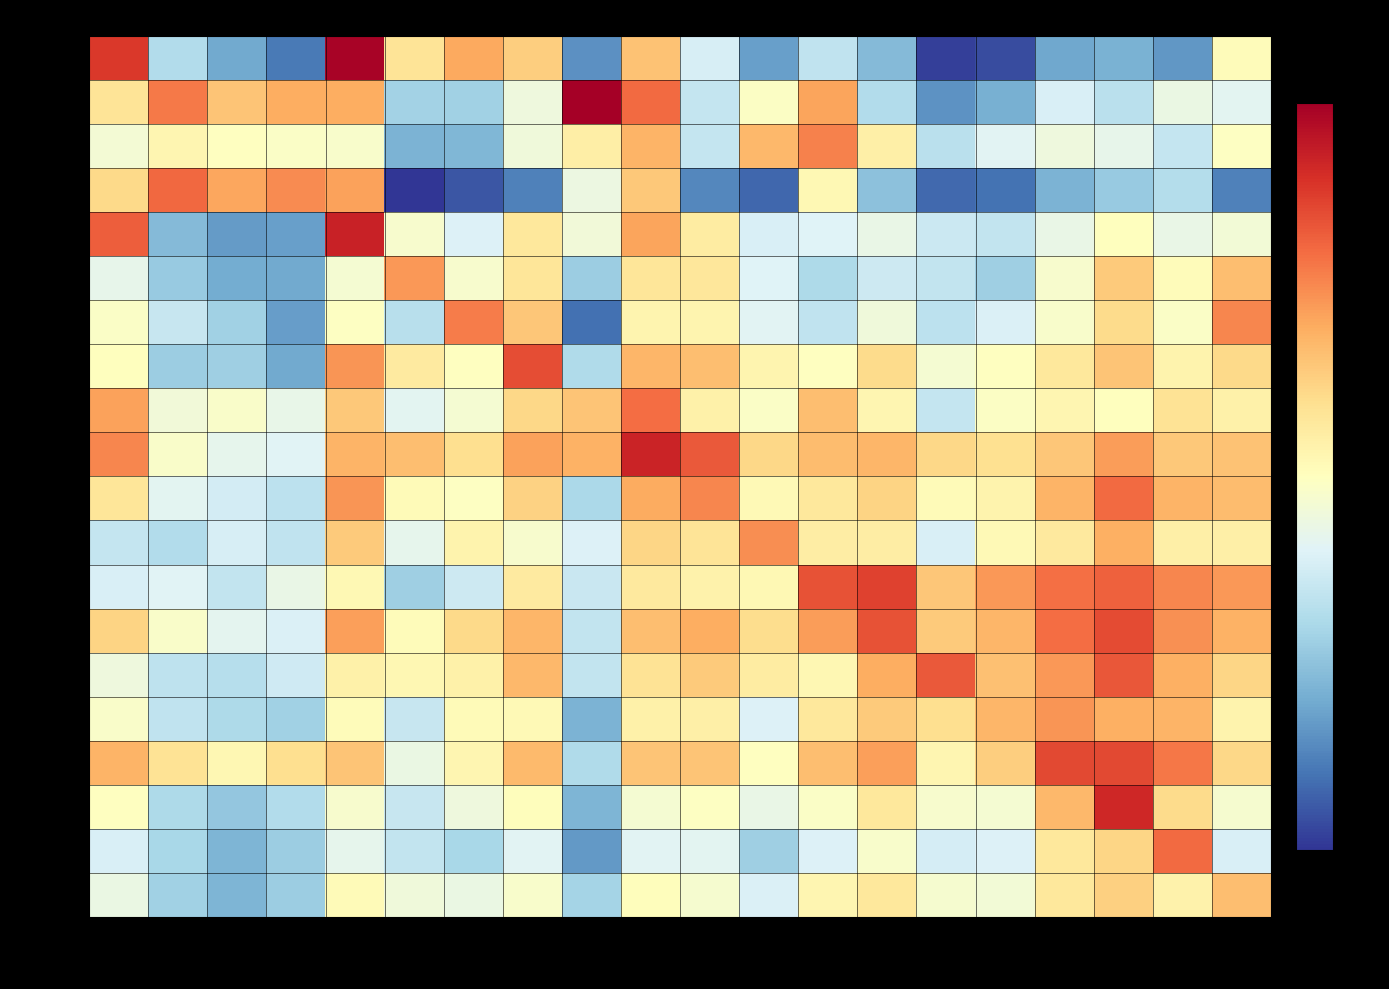

Reading left to right, extract all data points from this chart.

Agri: D01T03=4.8	D05T06=2.0	D07T08=1.4	D09=1.0	D10T12=5.3	D13T15=3.3	D16=3.9	D17T18=3.6	D19=1.2	D20T21=3.7	D22=2.4	D23=1.3	D24=2.1	D25=1.6	D26=0.5	D27=0.6	D28=1.4	D29=1.5	D30=1.3	D31T33=3.0
Mining-E: D01T03=3.3	D05T06=4.3	D07T08=3.7	D09=3.9	D10T12=3.9	D13T15=1.9	D16=1.9	D17T18=2.7	D19=5.4	D20T21=4.4	D22=2.2	D23=2.9	D24=4.0	D25=2.0	D26=1.2	D27=1.5	D28=2.4	D29=2.1	D30=2.6	D31T33=2.5
Mining-NE: D01T03=2.7	D05T06=3.1	D07T08=2.9	D09=2.9	D10T12=2.8	D13T15=1.5	D16=1.6	D17T18=2.7	D19=3.2	D20T21=3.9	D22=2.2	D23=3.8	D24=4.3	D25=3.2	D26=2.1	D27=2.5	D28=2.7	D29=2.5	D30=2.2	D31T33=2.9
Mining-Svc: D01T03=3.5	D05T06=4.4	D07T08=4.0	D09=4.2	D10T12=4.0	D13T15=0.5	D16=0.7	D17T18=1.1	D19=2.6	D20T21=3.6	D22=1.1	D23=0.9	D24=3.0	D25=1.7	D26=0.9	D27=1.0	D28=1.5	D29=1.8	D30=2.0	D31T33=1.1
Food: D01T03=4.5	D05T06=1.6	D07T08=1.3	D09=1.3	D10T12=5.0	D13T15=2.8	D16=2.4	D17T18=3.3	D19=2.7	D20T21=4.0	D22=3.2	D23=2.4	D24=2.4	D25=2.6	D26=2.3	D27=2.2	D28=2.6	D29=2.9	D30=2.6	D31T33=2.7
Textiles: D01T03=2.6	D05T06=1.8	D07T08=1.5	D09=1.4	D10T12=2.8	D13T15=4.1	D16=2.8	D17T18=3.3	D19=1.8	D20T21=3.3	D22=3.3	D23=2.4	D24=2.0	D25=2.3	D26=2.2	D27=1.9	D28=2.8	D29=3.6	D30=3.0	D31T33=3.7
Wood: D01T03=2.9	D05T06=2.2	D07T08=1.9	D09=1.3	D10T12=2.9	D13T15=2.1	D16=4.3	D17T18=3.7	D19=0.9	D20T21=3.1	D22=3.1	D23=2.5	D24=2.2	D25=2.7	D26=2.1	D27=2.4	D28=2.8	D29=3.5	D30=2.9	D31T33=4.2
Paper: D01T03=2.9	D05T06=1.8	D07T08=1.9	D09=1.4	D10T12=4.1	D13T15=3.3	D16=2.9	D17T18=4.7	D19=2.0	D20T21=3.8	D22=3.7	D23=3.1	D24=2.9	D25=3.5	D26=2.8	D27=2.9	D28=3.3	D29=3.7	D30=3.1	D31T33=3.5
Petrol: D01T03=4.0	D05T06=2.7	D07T08=2.8	D09=2.6	D10T12=3.7	D13T15=2.5	D16=2.8	D17T18=3.5	D19=3.7	D20T21=4.4	D22=3.2	D23=2.9	D24=3.7	D25=3.1	D26=2.2	D27=2.9	D28=3.1	D29=2.9	D30=3.4	D31T33=3.2
Chem: D01T03=4.2	D05T06=2.8	D07T08=2.5	D09=2.5	D10T12=3.9	D13T15=3.8	D16=3.4	D17T18=4.0	D19=3.9	D20T21=5.0	D22=4.6	D23=3.5	D24=3.8	D25=3.8	D26=3.5	D27=3.4	D28=3.7	D29=4.0	D30=3.7	D31T33=3.7
Rubber: D01T03=3.3	D05T06=2.5	D07T08=2.3	D09=2.1	D10T12=4.1	D13T15=3.0	D16=2.9	D17T18=3.6	D19=2.0	D20T21=3.9	D22=4.2	D23=3.0	D24=3.3	D25=3.5	D26=3.0	D27=3.1	D28=3.9	D29=4.4	D30=3.9	D31T33=3.8
Mineral: D01T03=2.2	D05T06=2.0	D07T08=2.4	D09=2.2	D10T12=3.6	D13T15=2.5	D16=3.1	D17T18=2.8	D19=2.4	D20T21=3.5	D22=3.3	D23=4.2	D24=3.2	D25=3.2	D26=2.4	D27=3.0	D28=3.3	D29=3.9	D30=3.2	D31T33=3.2
BasicMet: D01T03=2.4	D05T06=2.5	D07T08=2.2	D09=2.6	D10T12=3.0	D13T15=1.8	D16=2.3	D17T18=3.2	D19=2.2	D20T21=3.3	D22=3.1	D23=3.0	D24=4.6	D25=4.8	D26=3.7	D27=4.1	D28=4.4	D29=4.5	D30=4.2	D31T33=4.1
FabMet: D01T03=3.5	D05T06=2.8	D07T08=2.5	D09=2.4	D10T12=4.0	D13T15=3.0	D16=3.5	D17T18=3.8	D19=2.2	D20T21=3.7	D22=3.9	D23=3.4	D24=4.0	D25=4.6	D26=3.6	D27=3.8	D28=4.4	D29=4.7	D30=4.1	D31T33=3.9
Computer: D01T03=2.7	D05T06=2.1	D07T08=2.0	D09=2.3	D10T12=3.1	D13T15=3.0	D16=3.2	D17T18=3.8	D19=2.2	D20T21=3.4	D22=3.6	D23=3.2	D24=3.1	D25=3.9	D26=4.6	D27=3.7	D28=4.1	D29=4.6	D30=3.9	D31T33=3.5
ElecEq: D01T03=2.8	D05T06=2.2	D07T08=2.0	D09=1.9	D10T12=3.0	D13T15=2.2	D16=3.0	D17T18=3.0	D19=1.5	D20T21=3.1	D22=3.2	D23=2.4	D24=3.3	D25=3.6	D26=3.4	D27=3.8	D28=4.1	D29=3.9	D30=3.8	D31T33=3.1
Machinery: D01T03=3.9	D05T06=3.4	D07T08=3.1	D09=3.4	D10T12=3.7	D13T15=2.6	D16=3.1	D17T18=3.8	D19=2.0	D20T21=3.7	D22=3.7	D23=2.9	D24=3.8	D25=4.0	D26=3.1	D27=3.6	D28=4.7	D29=4.7	D30=4.3	D31T33=3.5
MotorVeh: D01T03=2.9	D05T06=2.0	D07T08=1.7	D09=2.0	D10T12=2.8	D13T15=2.2	D16=2.7	D17T18=3.0	D19=1.6	D20T21=2.8	D22=2.9	D23=2.6	D24=2.9	D25=3.3	D26=2.8	D27=2.8	D28=3.8	D29=5.0	D30=3.5	D31T33=2.8
OtherTrans: D01T03=2.4	D05T06=1.9	D07T08=1.6	D09=1.8	D10T12=2.5	D13T15=2.2	D16=1.9	D17T18=2.5	D19=1.3	D20T21=2.5	D22=2.5	D23=1.8	D24=2.4	D25=2.8	D26=2.3	D27=2.4	D28=3.3	D29=3.5	D30=4.4	D31T33=2.4
OtherMfg: D01T03=2.6	D05T06=1.9	D07T08=1.6	D09=1.8	D10T12=3.0	D13T15=2.7	D16=2.6	D17T18=2.8	D19=1.9	D20T21=3.0	D22=2.8	D23=2.4	D24=3.1	D25=3.3	D26=2.8	D27=2.7	D28=3.3	D29=3.6	D30=3.1	D31T33=3.8